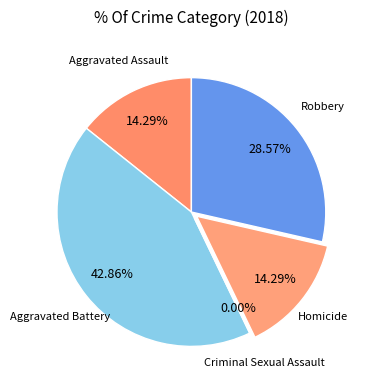

Which category has the biggest portion of the pie?

Aggravated Battery